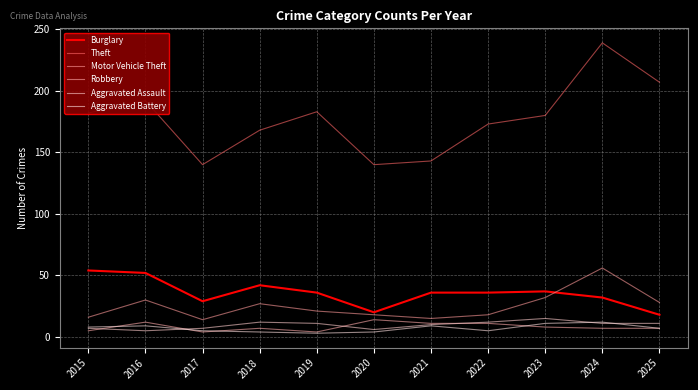

Which series has the largest total across all categories?

Theft